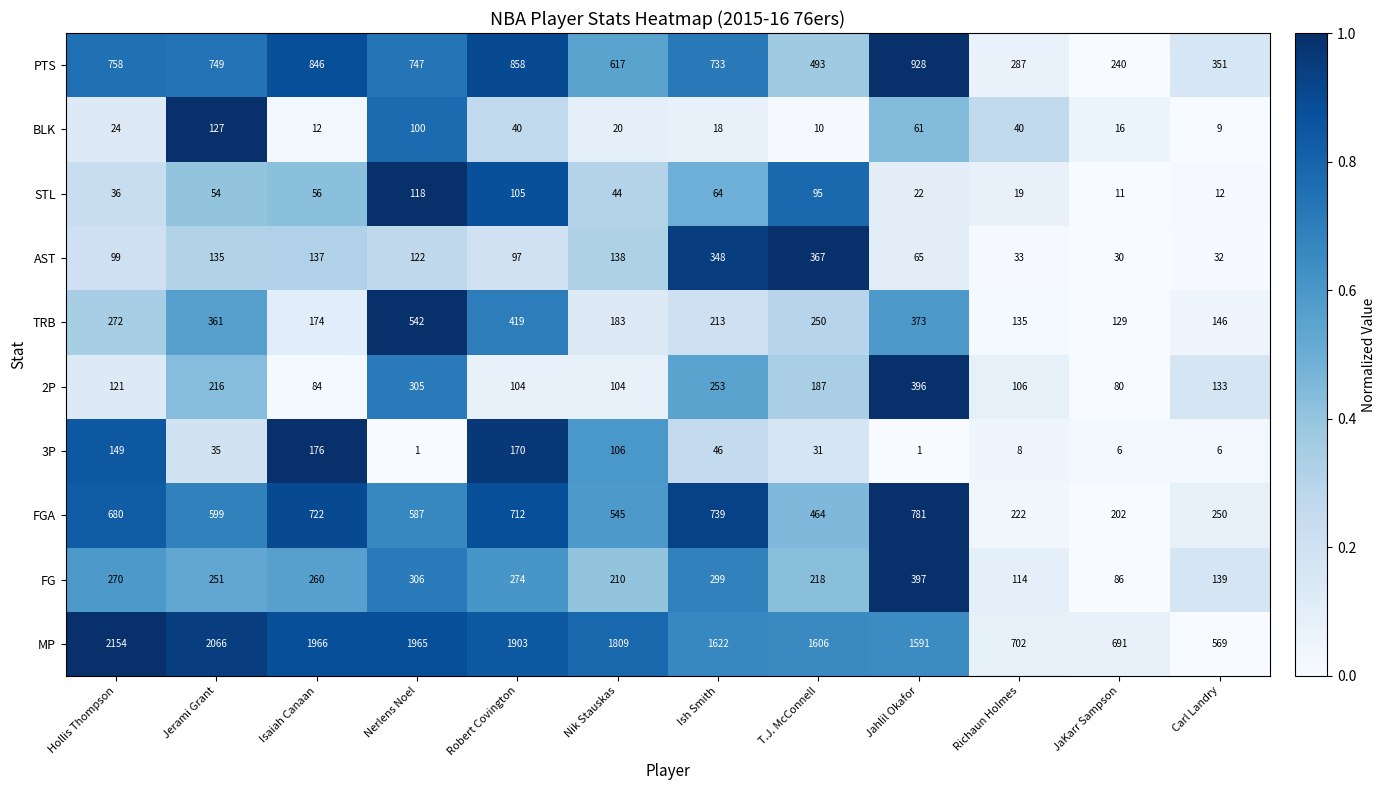

At which category does the chart reach its peak across all series?

Hollis Thompson